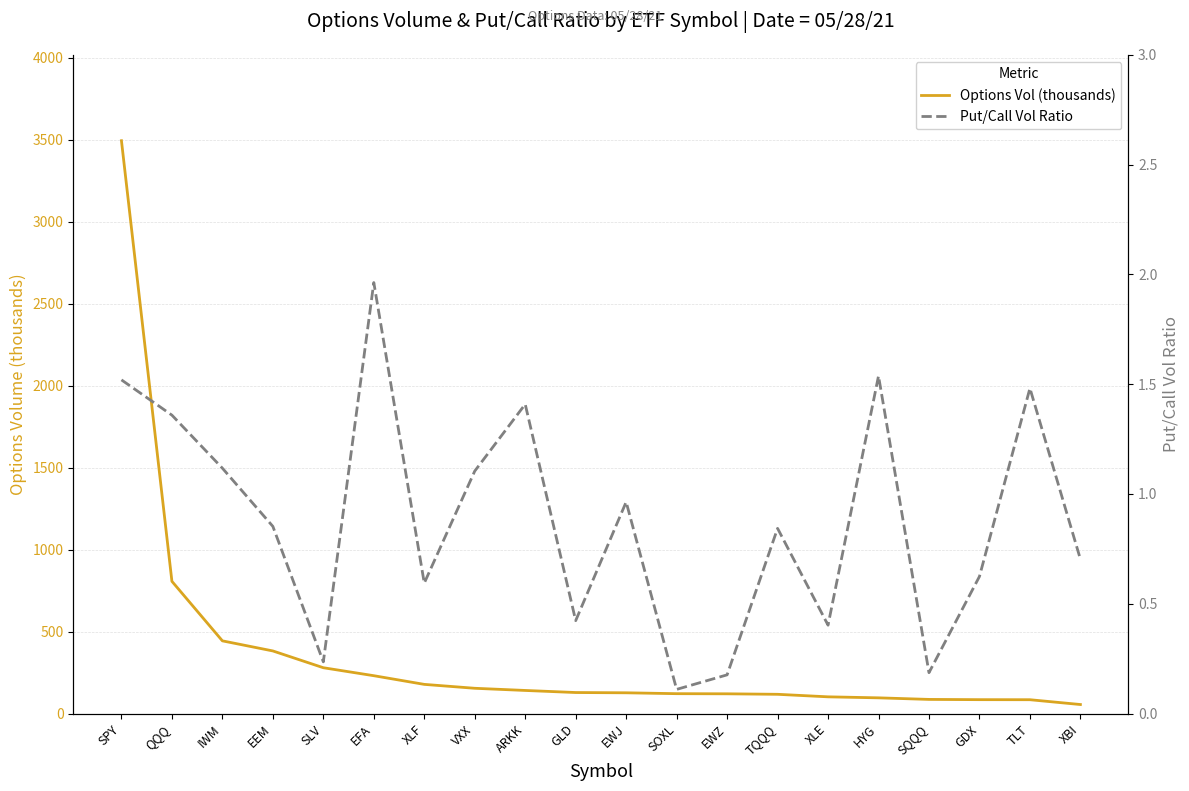

How many lines are shown in the chart?

2